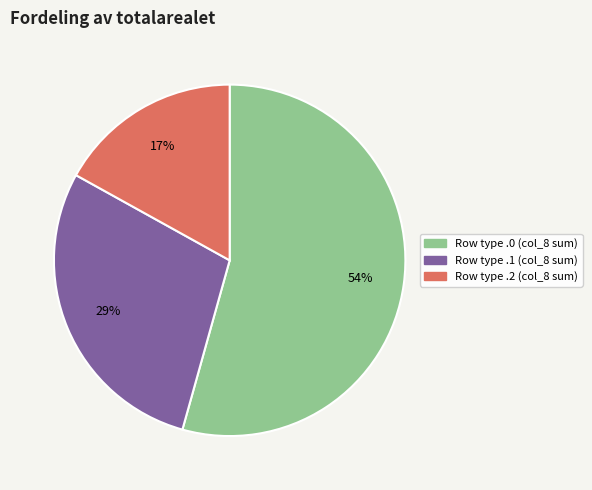

Does any single category account for the majority?

Yes